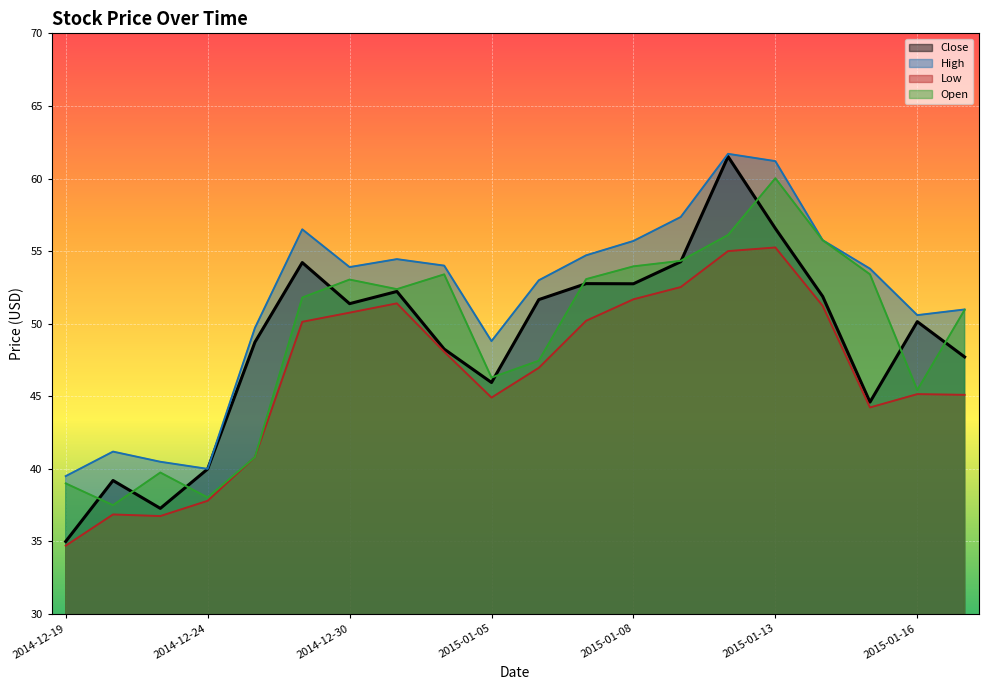

True or false: Close and Low intersect in this chart.

False